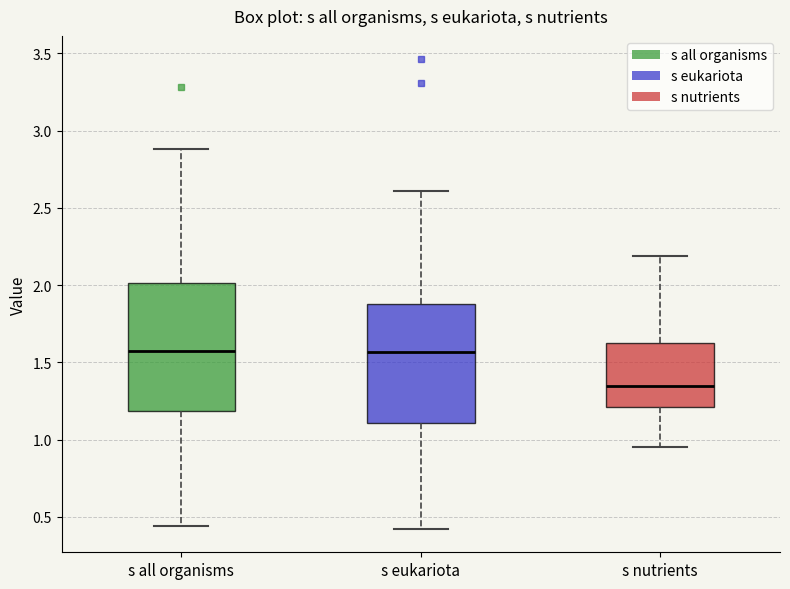

Where is the lower edge of the box for s nutrients on the y-axis? The values are not printed on the chart, so give them approximately, as read against the axis.

1.20